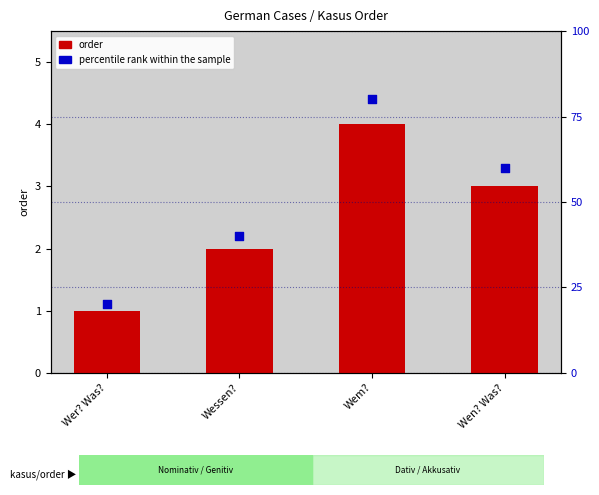

Which series has the largest total across all categories?

percentile rank within the sample